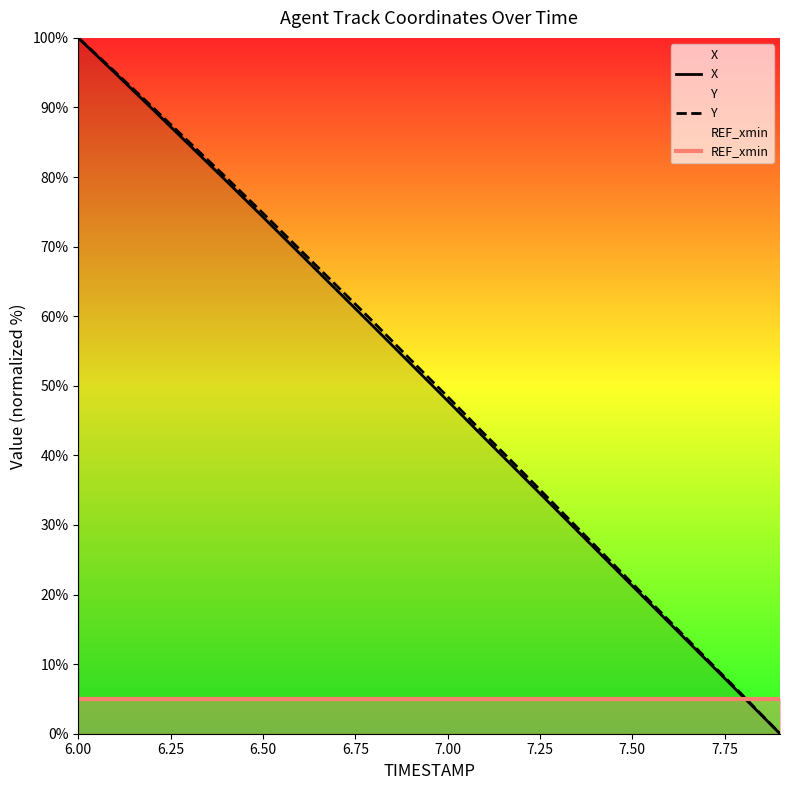

True or false: REF_xmin has more than 0 points higher than both neighbors.

False